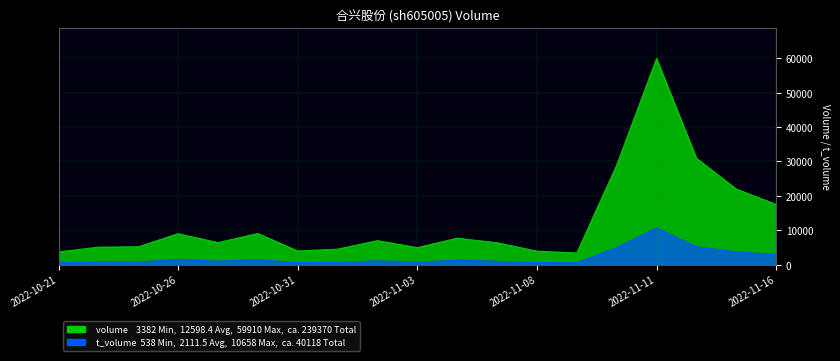

How many interior local valleys does the t_volume series have?

4